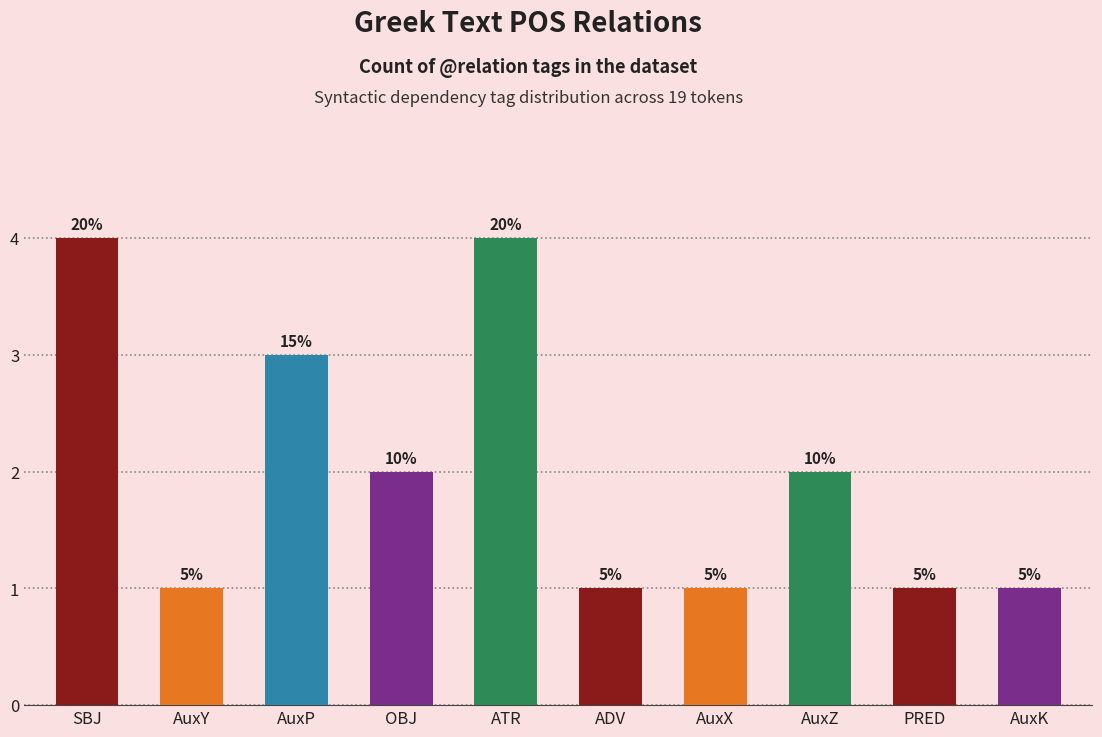

How many bars are there in total?

10